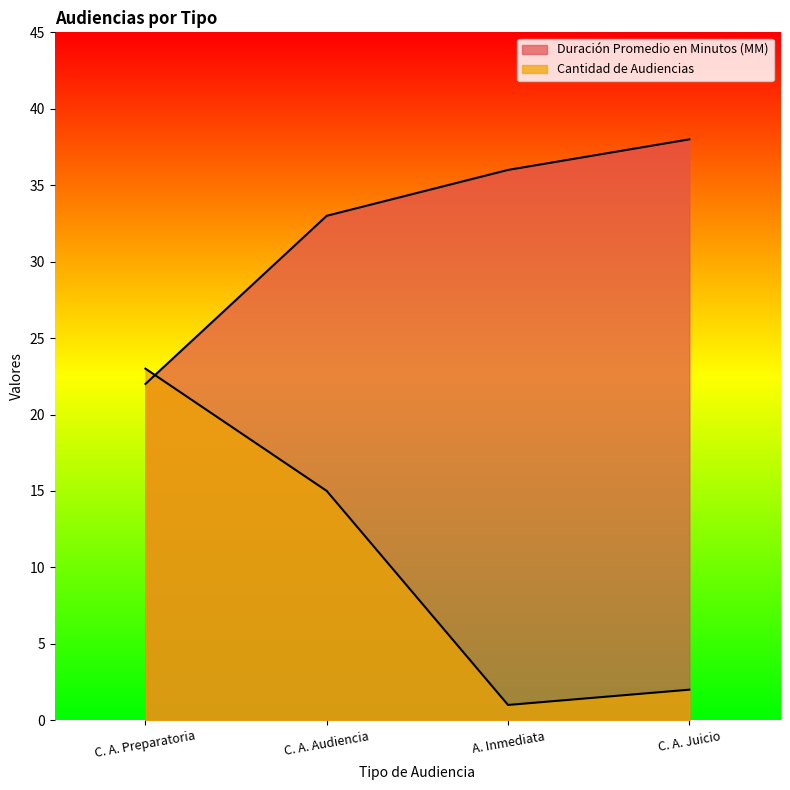

True or false: Duración Promedio en Minutos (MM) has a value of 54 at A. Inmediata.

False